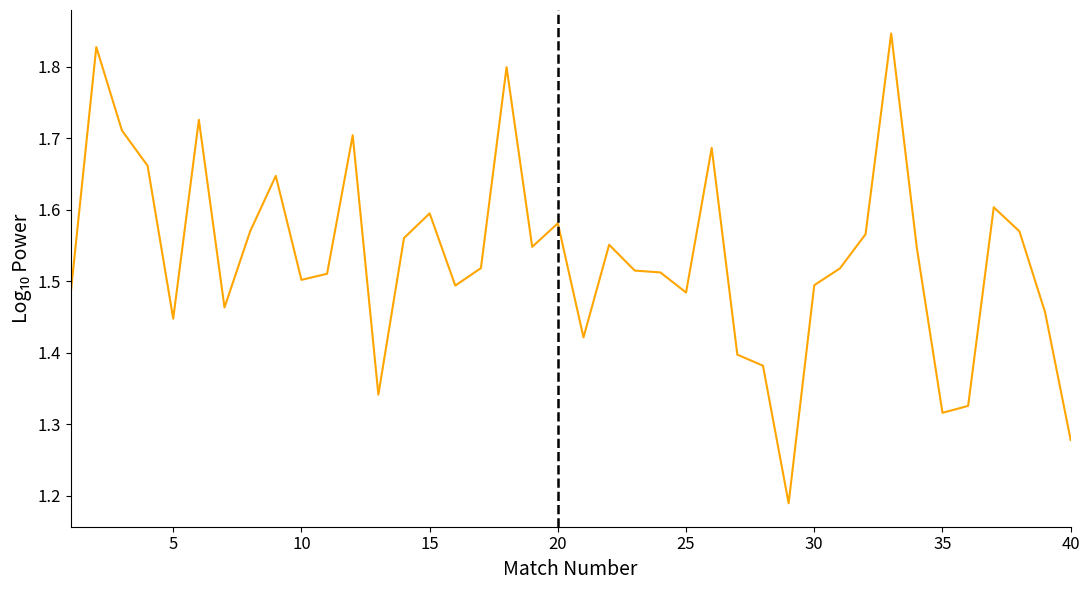

What is the difference between the maximum and minimum values?

0.7